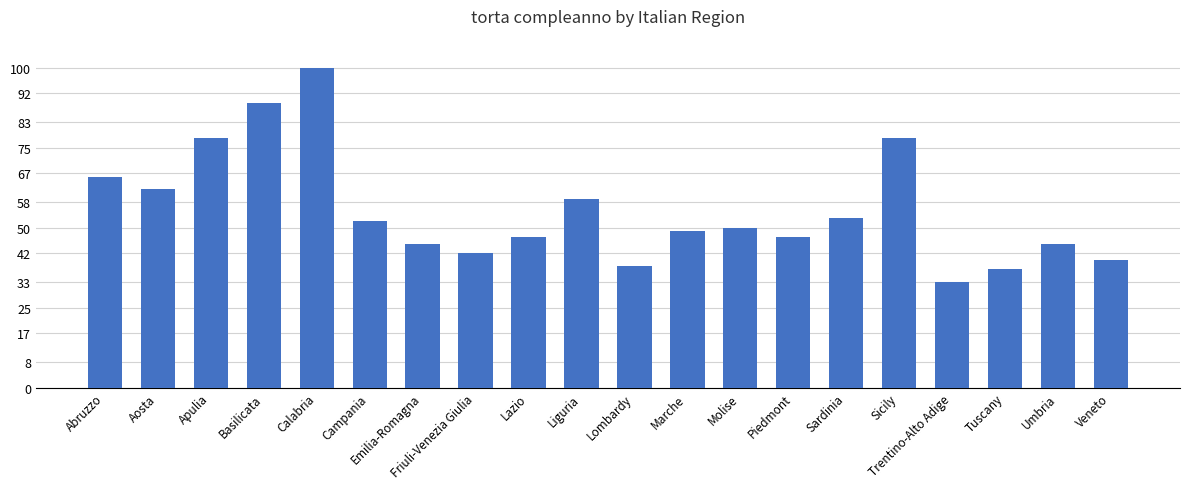

How many bars are there in total?

20